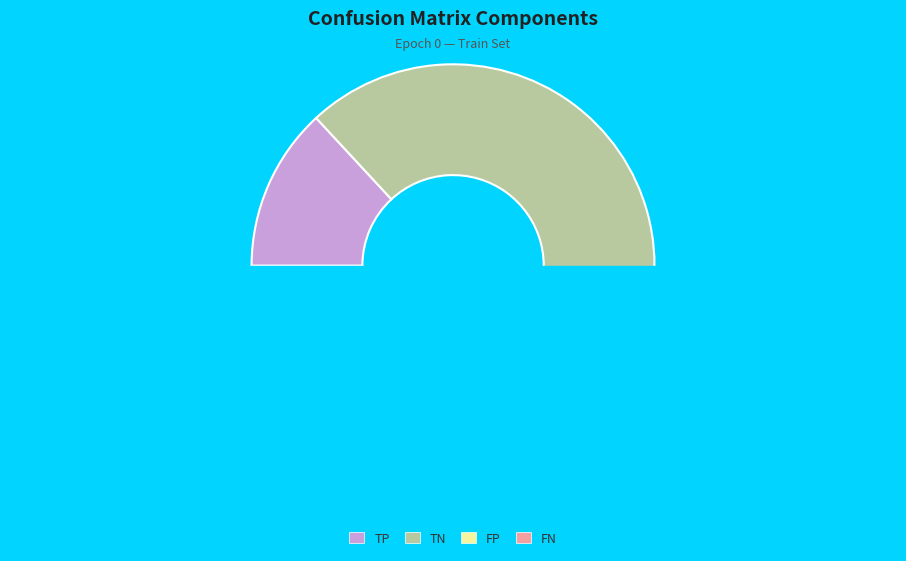

How many segments does this pie chart have?

4